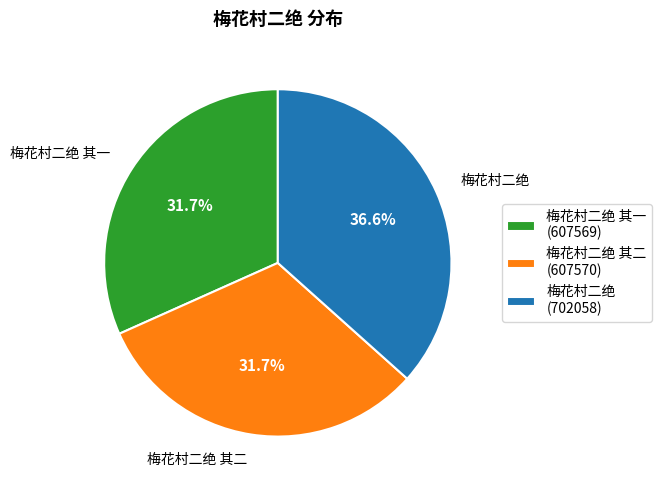

Is it true that 梅花村二绝 其二 is 32% of the pie?

True